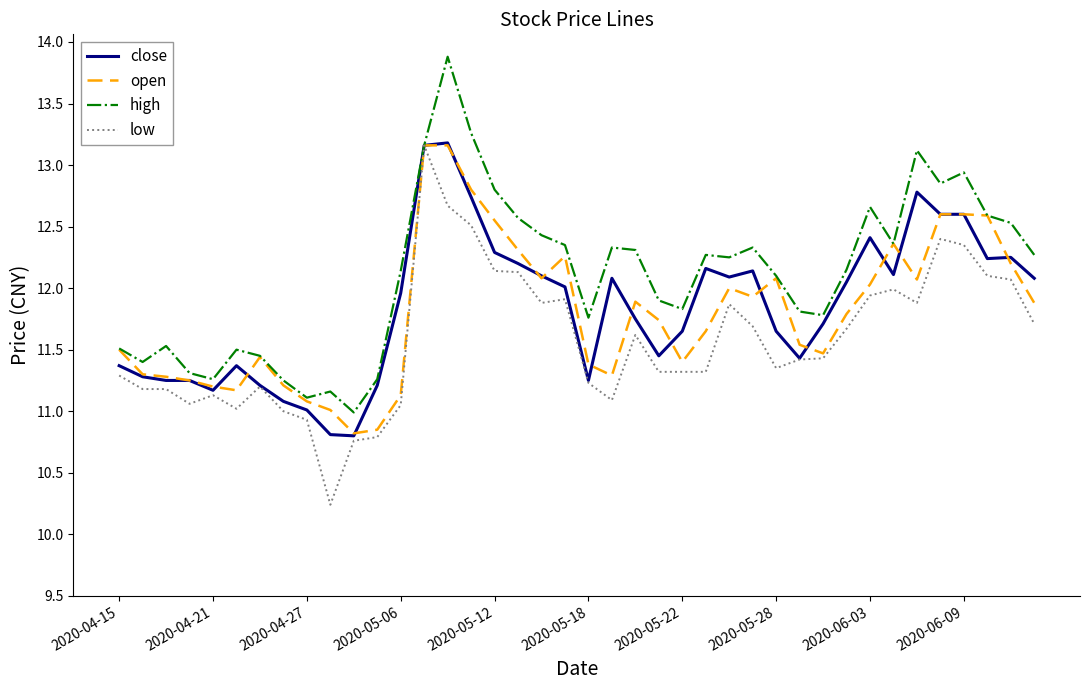

Which series has the largest total across all categories?

high